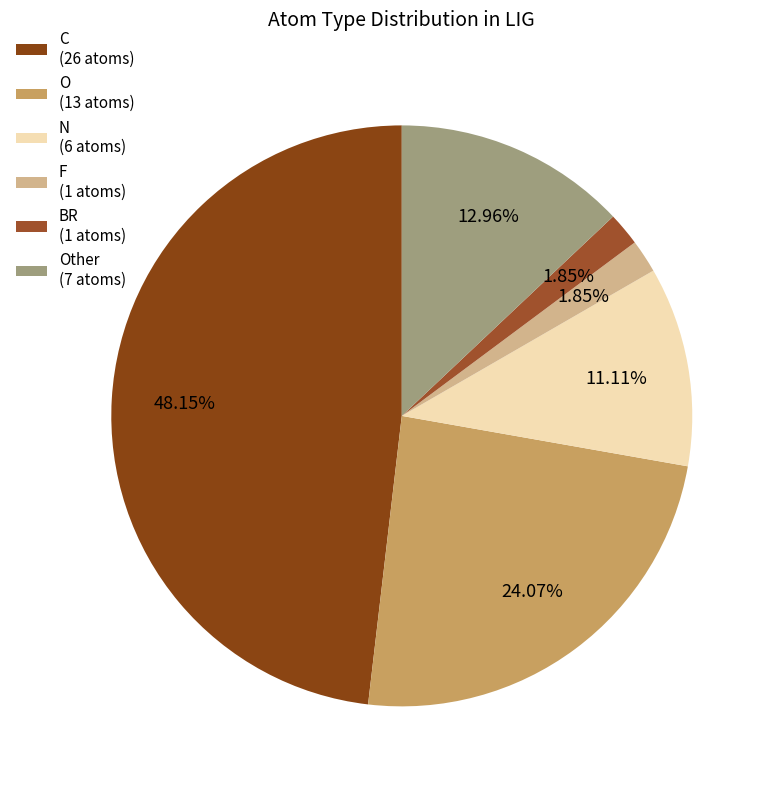

How many slices are in this pie chart?

6